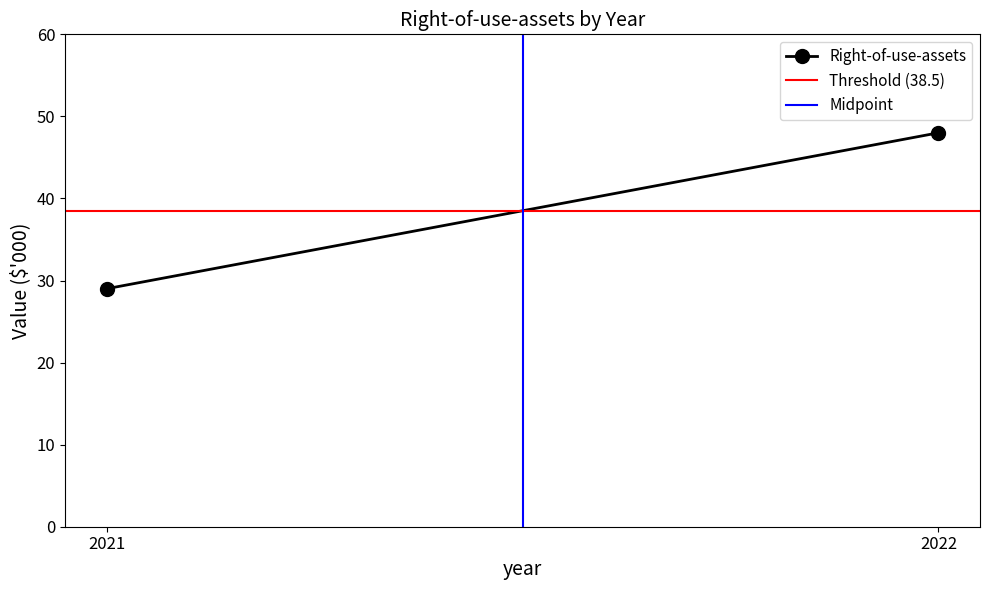

What is the difference between the maximum and minimum values in the Right-of-use-assets series?

19.0